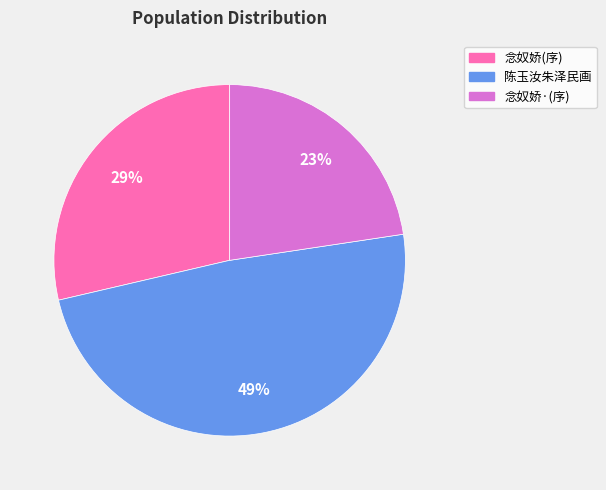

Is there any slice that represents more than half of the pie?

No